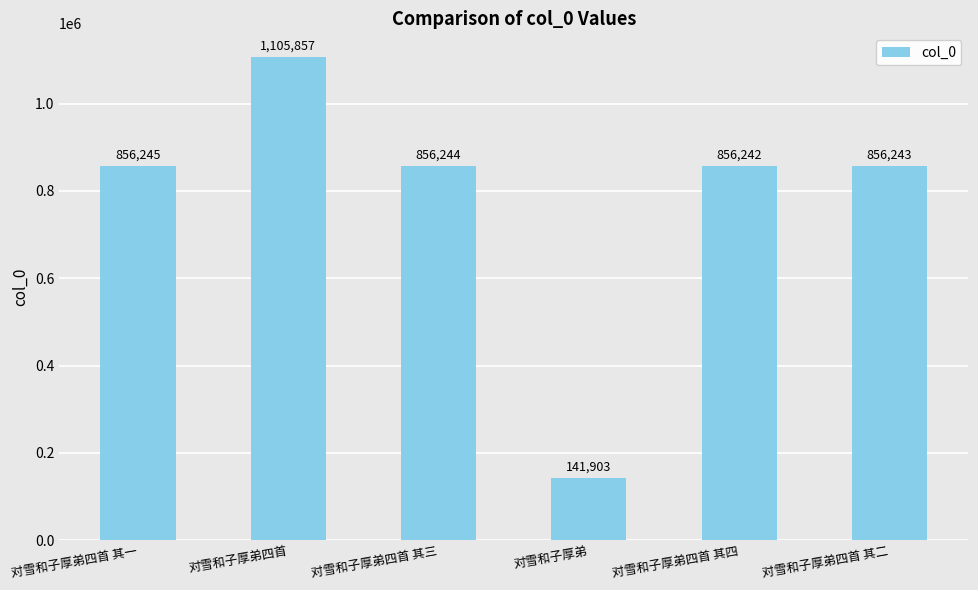

How many distinct data groups are displayed?

1